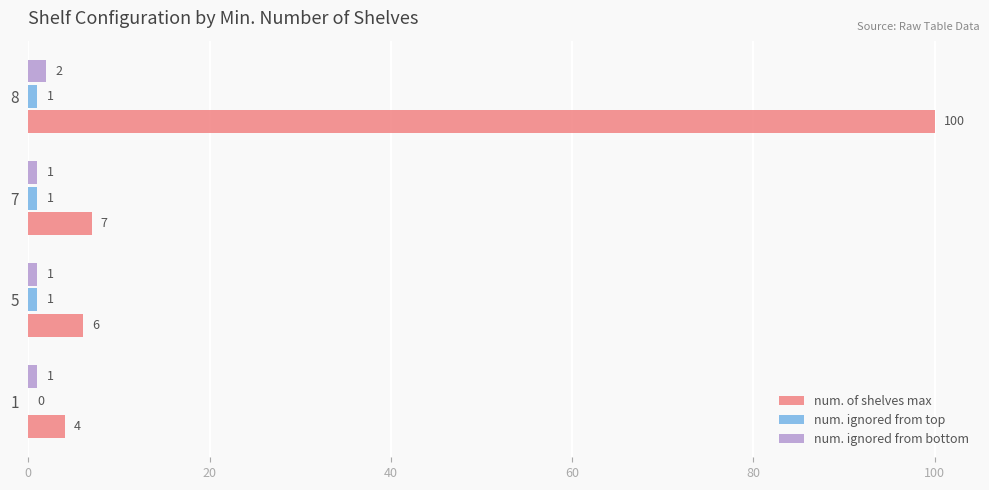

Which series changed the most between 1 and 5?

num. of shelves max